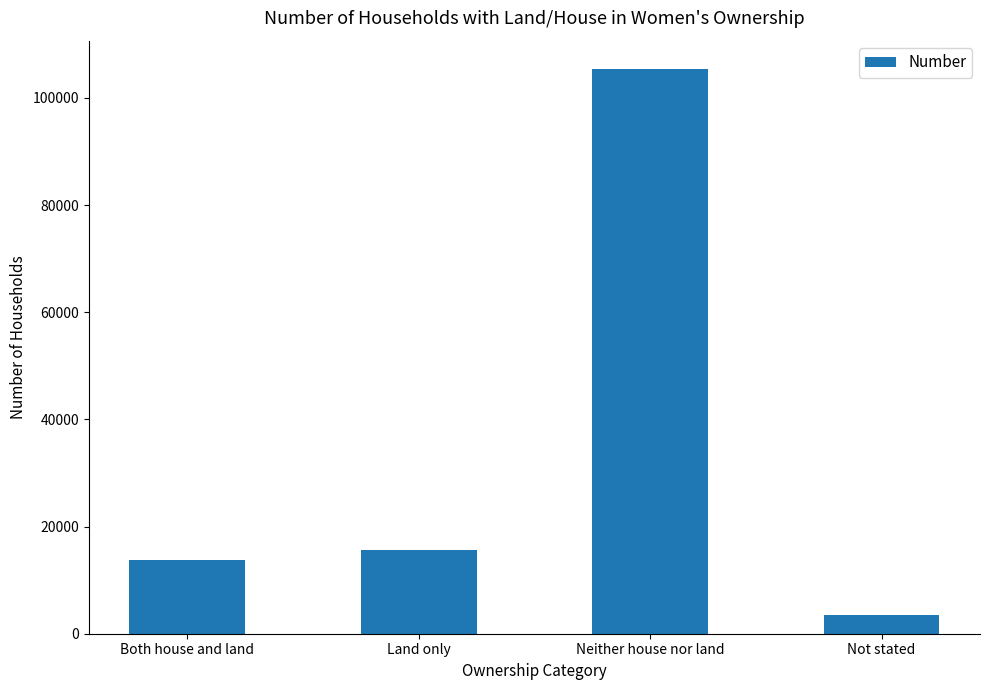

What is the minimum value shown in the chart?

3497